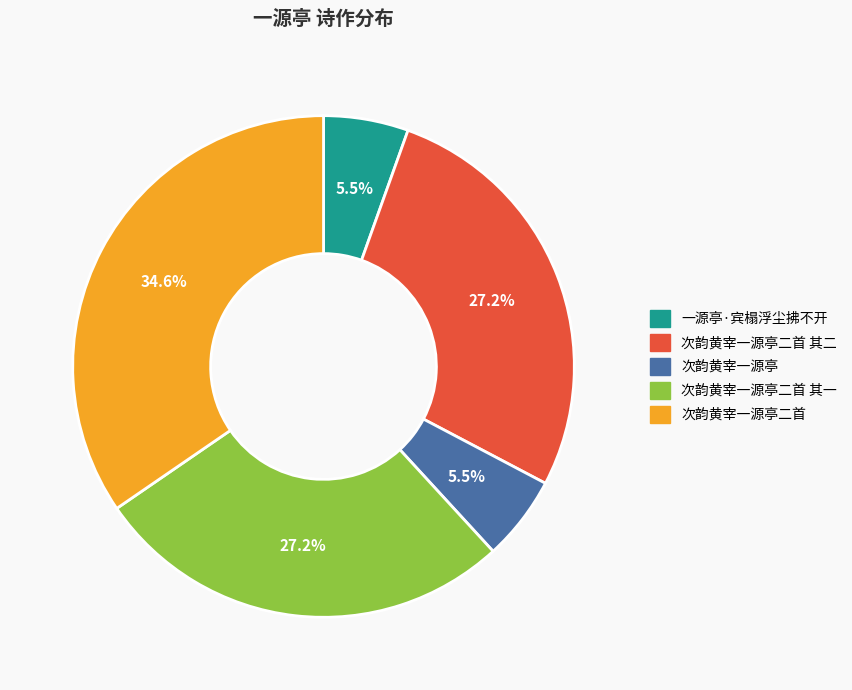

Does any single category account for the majority?

No